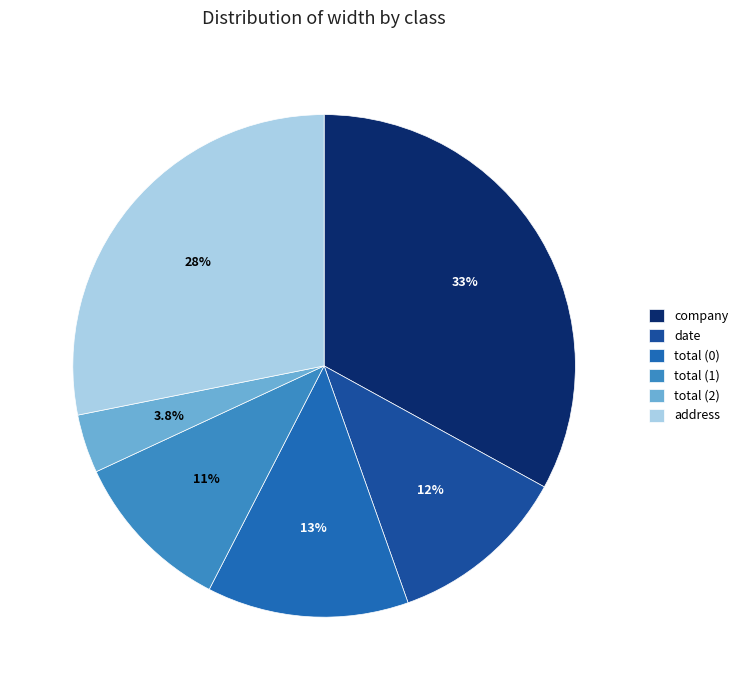

What percentage is the total (0) slice, to the nearest percent?

13%